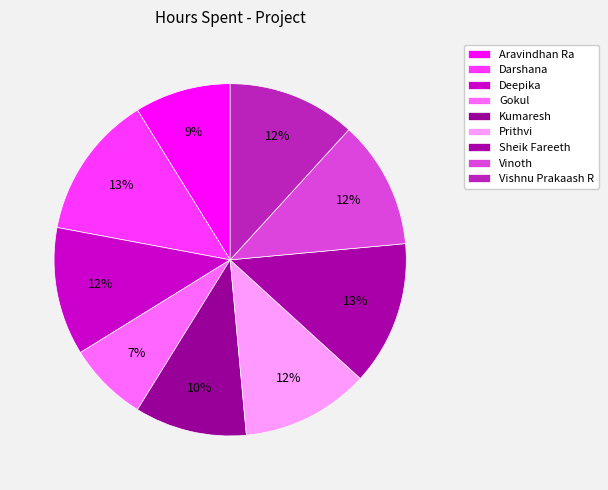

Combined, do Vishnu Prakaash R and Sheik Fareeth account for over 50%?

No